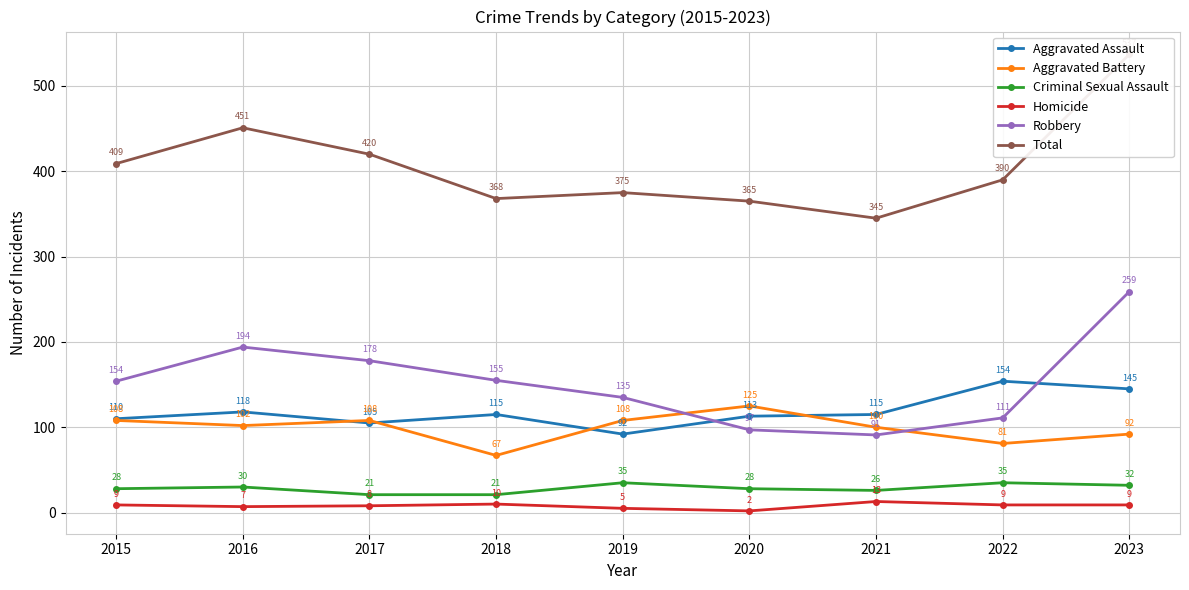

What is the minimum value shown in the chart?

2